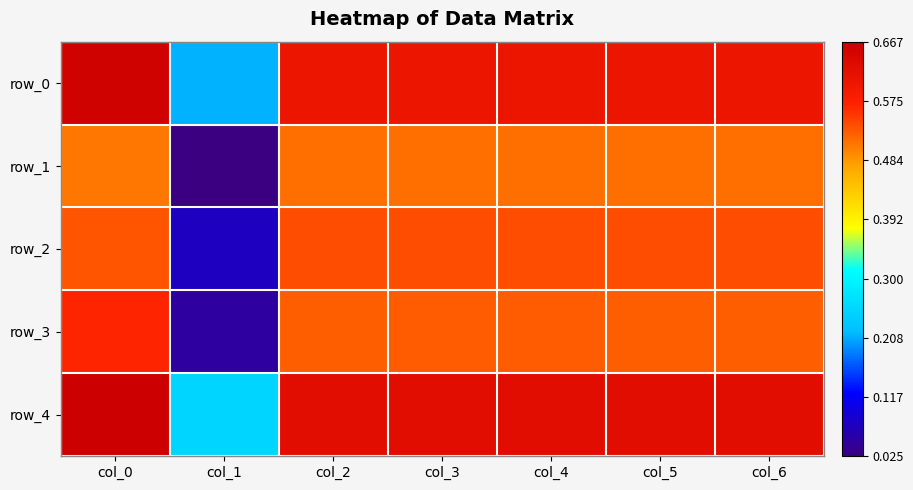

What is the total value across all series at col_6?

2.8